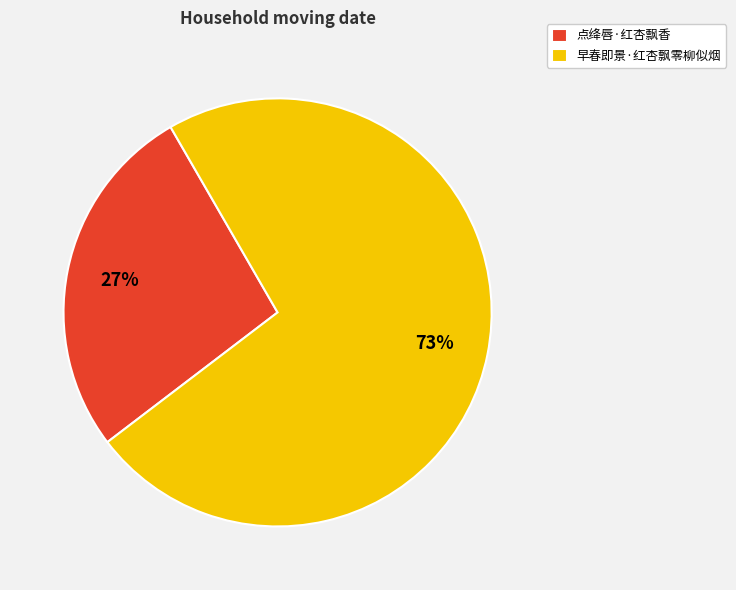

Rank the categories by value from lowest to highest.

点绛唇·红杏飘香, 早春即景·红杏飘零柳似烟